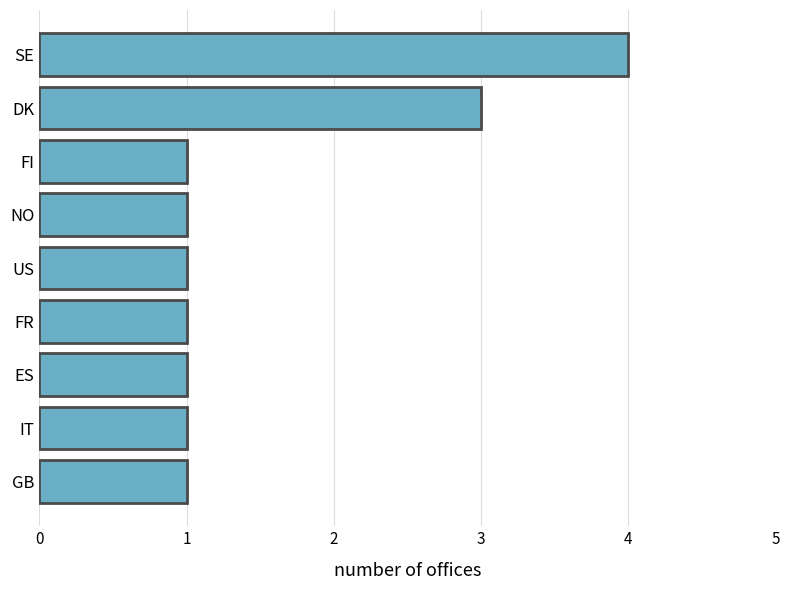

How many series are shown in this chart?

1